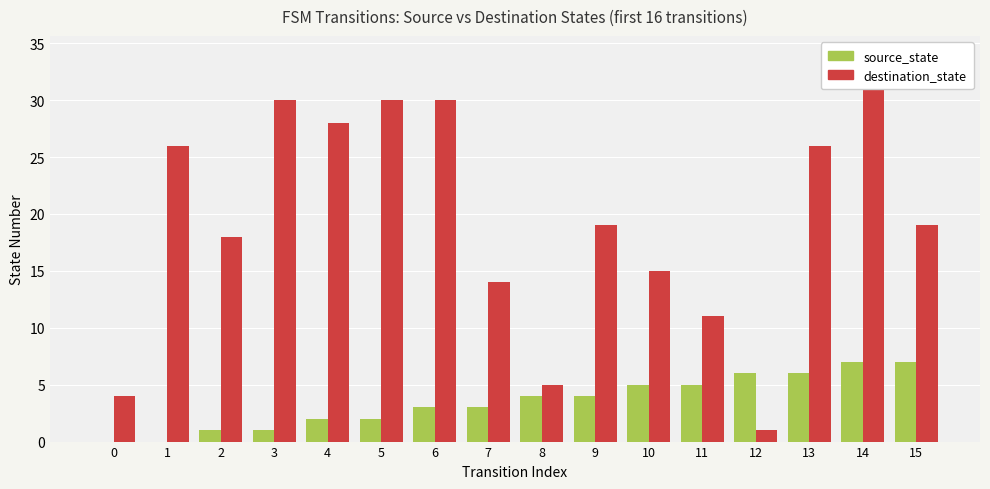

What is the total value across all series at 11?

16